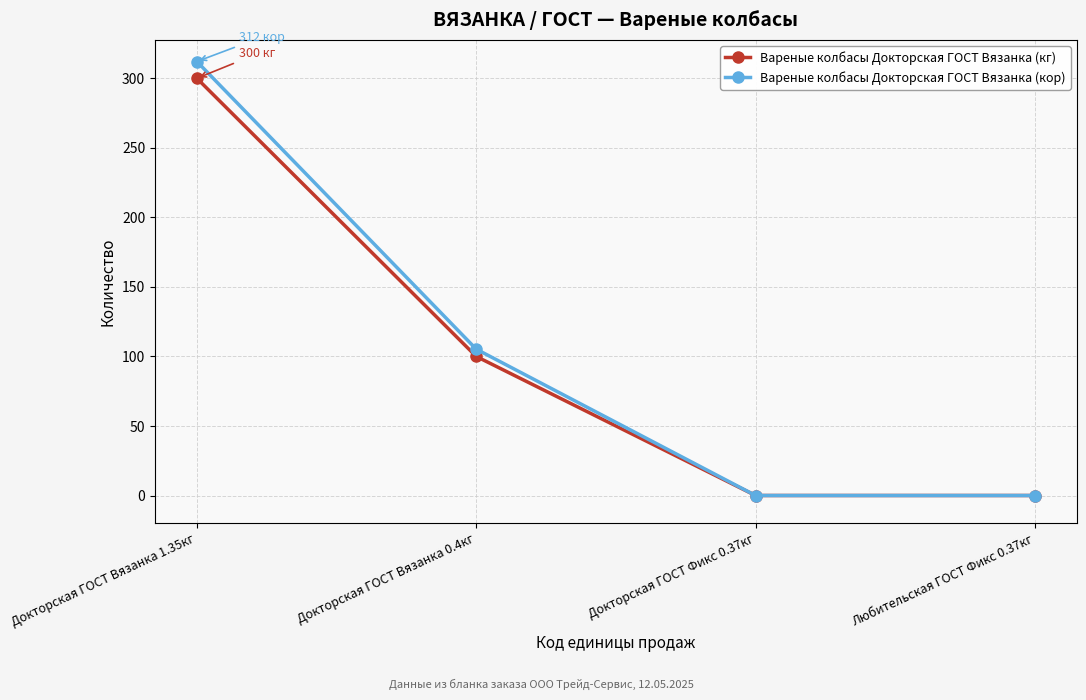

Where is Вареные колбасы Докторская ГОСТ Вязанка (кор) nearest to the value 156?

Докторская ГОСТ Вязанка 0.4кг